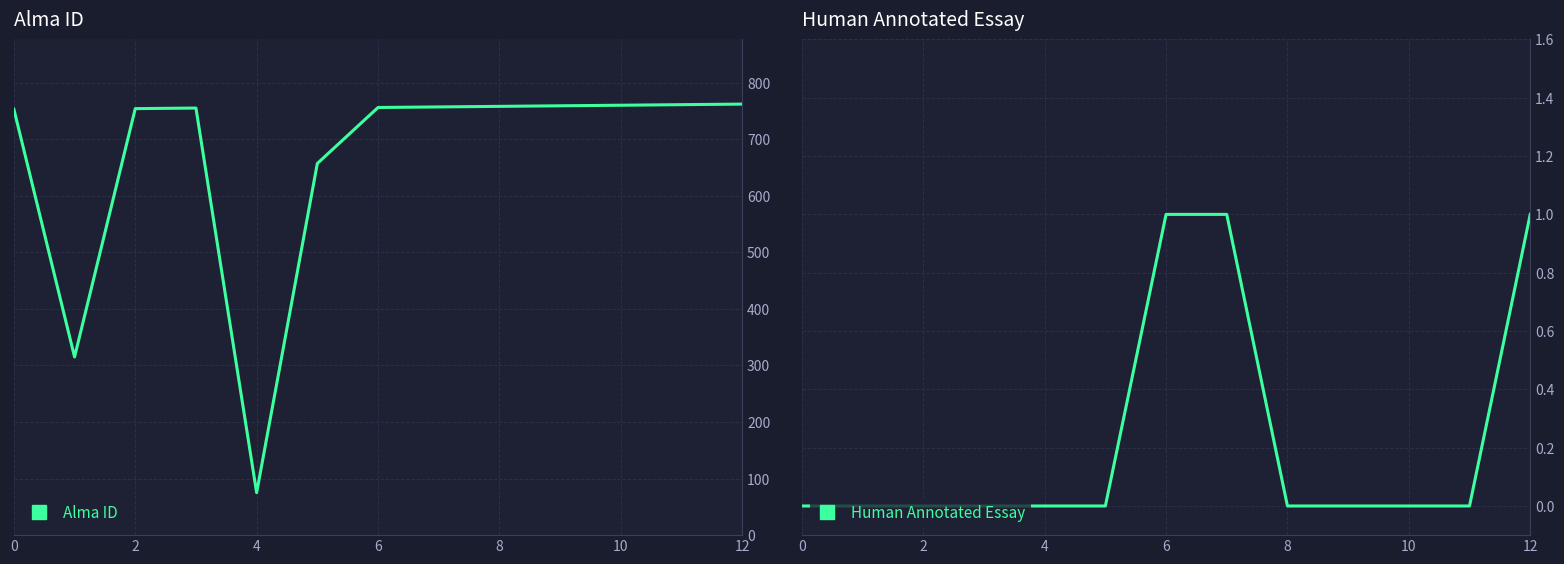

What is the lowest value of the Alma ID series?

75